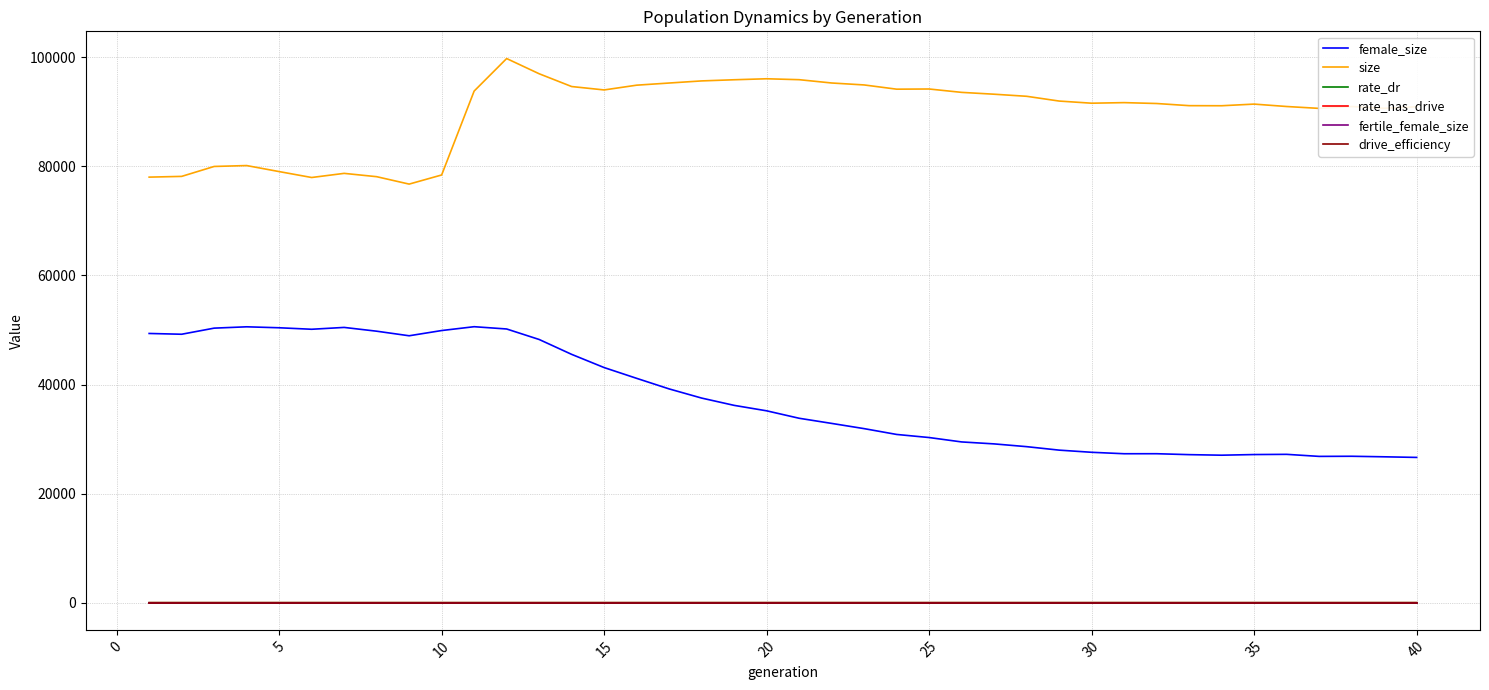

True or false: fertile_female_size and rate_dr cross at least once.

False